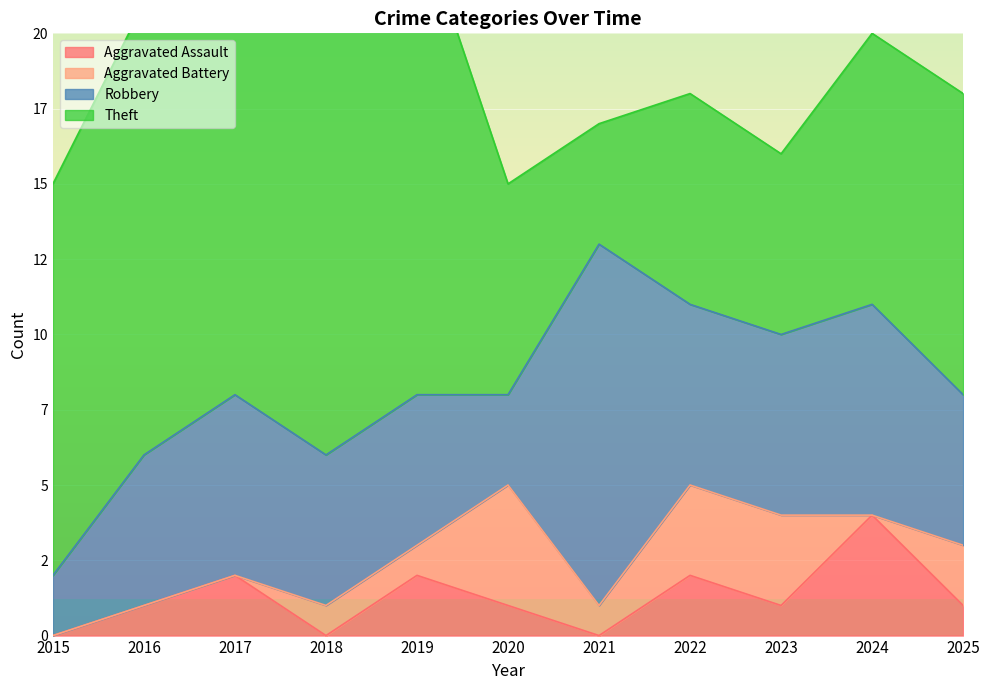

How many values in Aggravated Assault are above zero?

8